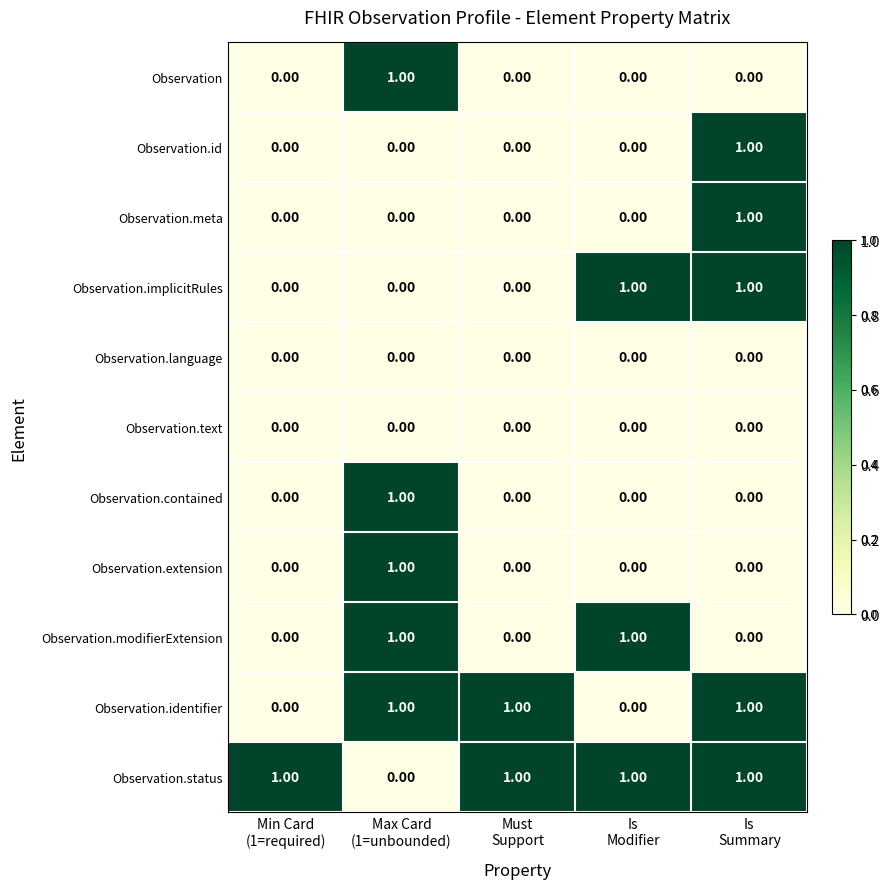

Which series has the largest total across all categories?

Observation.status